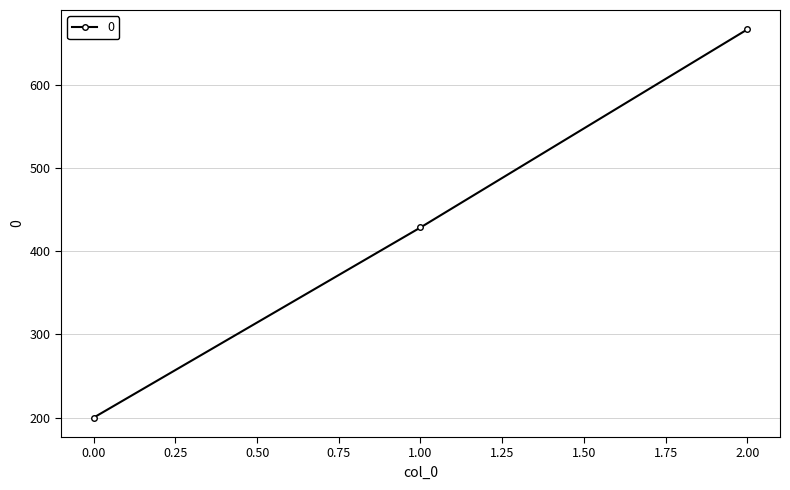

The chart shows a value of 200.0 at 0.00. True or false?

True